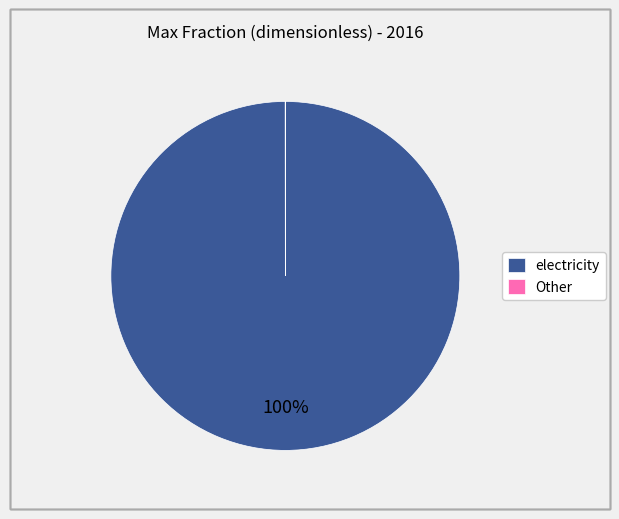

Which slice represents more than half of the pie?

electricity